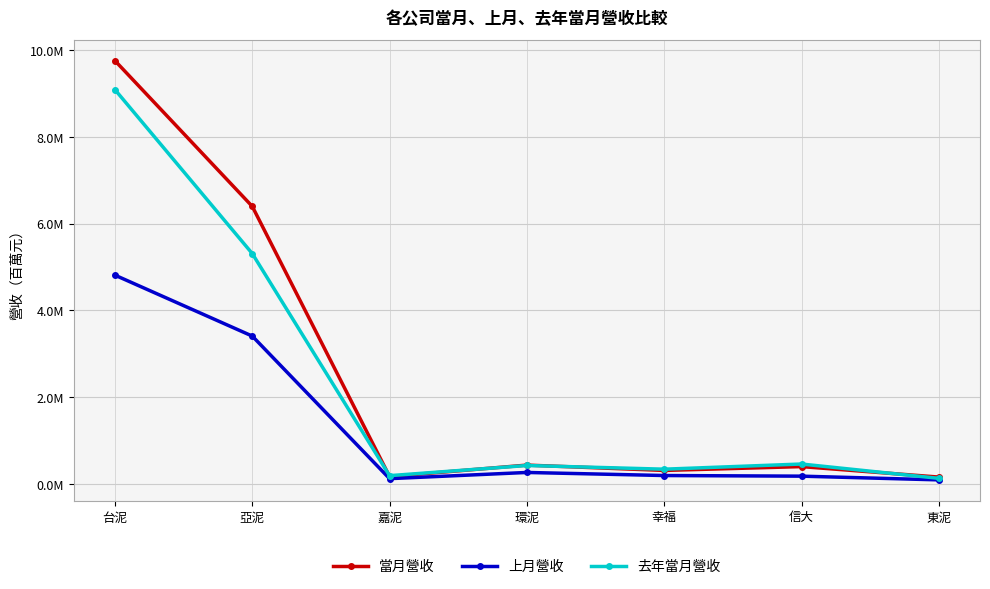

Where does the 去年當月營收 series first go above 428434?

台泥